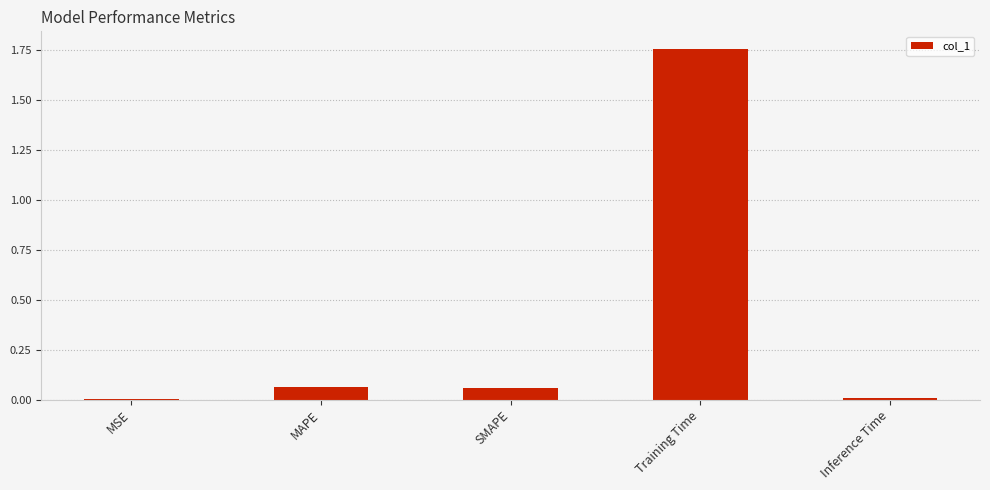

What is the sum of all values?

1.9